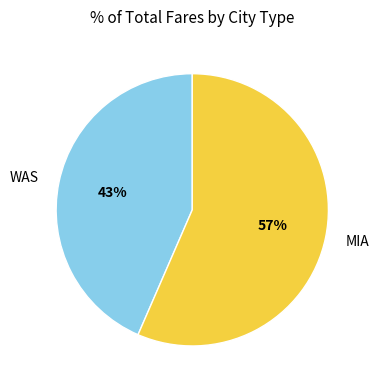

Which slice is the smallest?

WAS